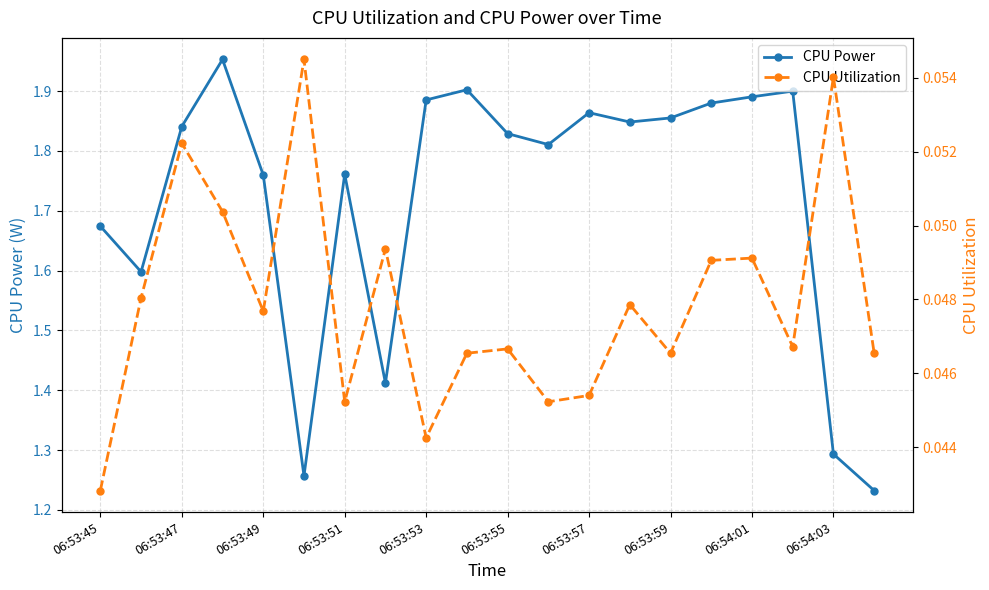

True or false: CPU Power has more than 2 points higher than both neighbors.

True